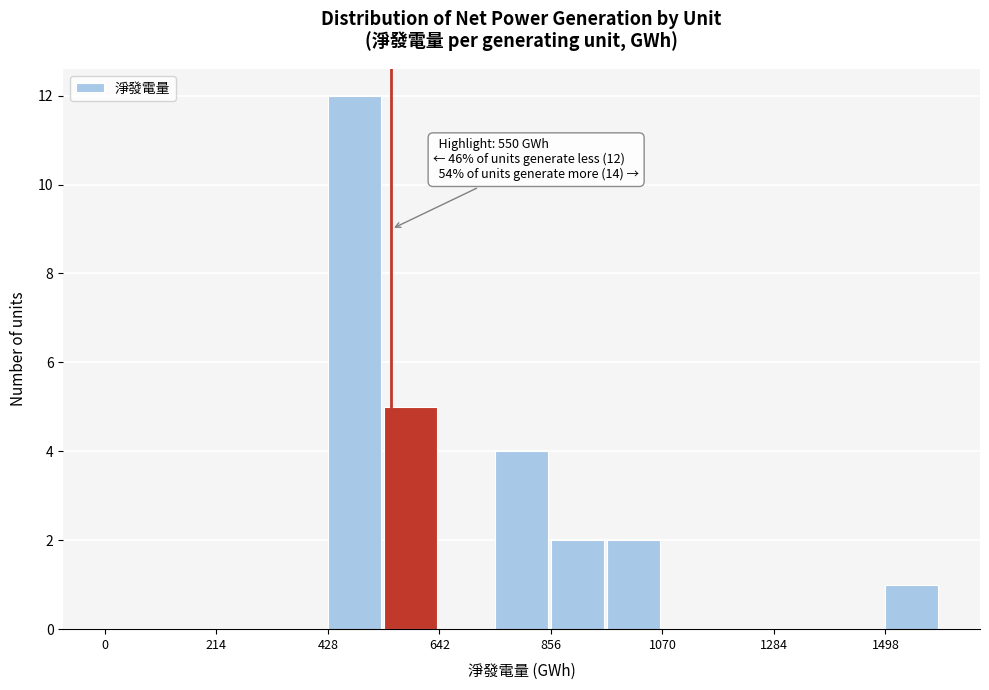

Read against the x-axis, roughly where is the centre of the tallest bar?

500